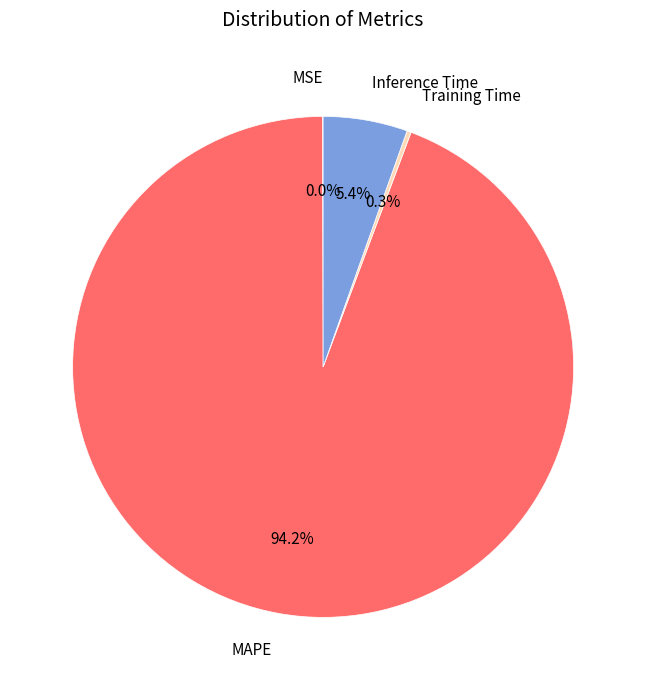

Which has a higher value, MAPE or Inference Time?

MAPE